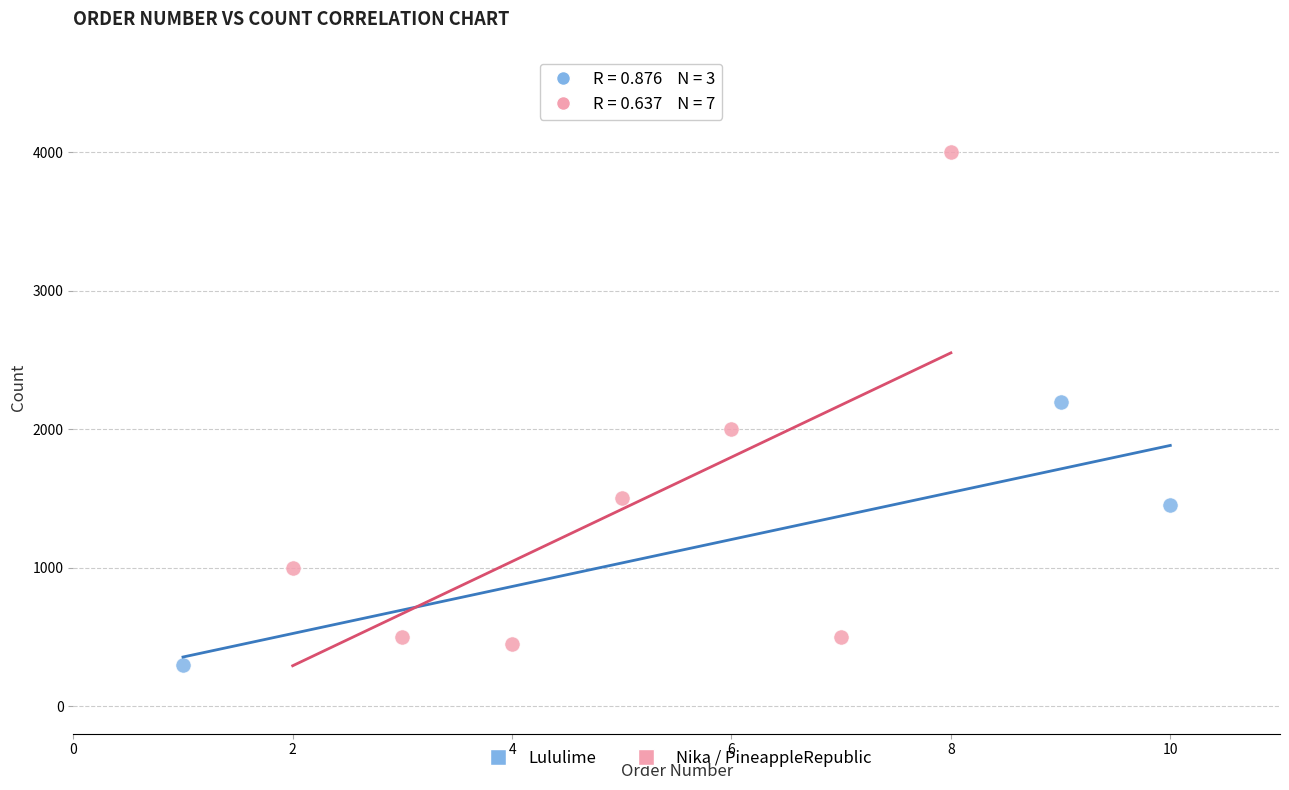

Which series contains the lowest Y value?

Lululime